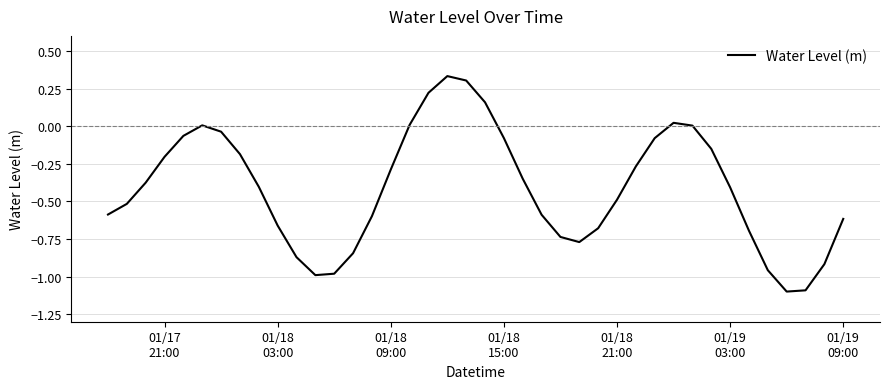

What is the minimum value shown in the chart?

-1.1